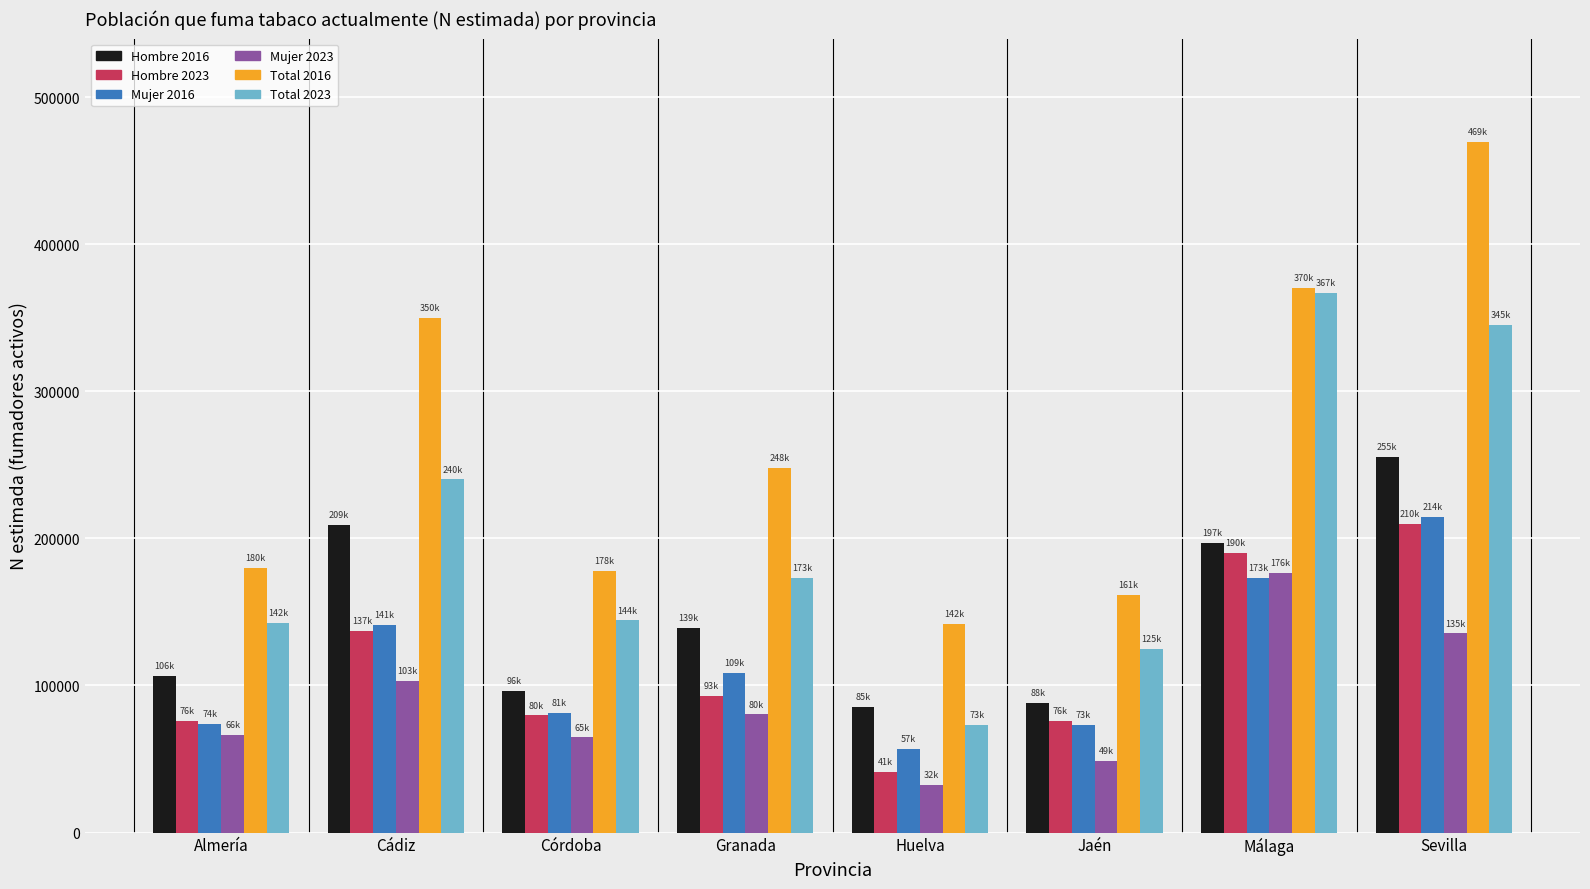

Which series has the largest total across all categories?

Total 2016